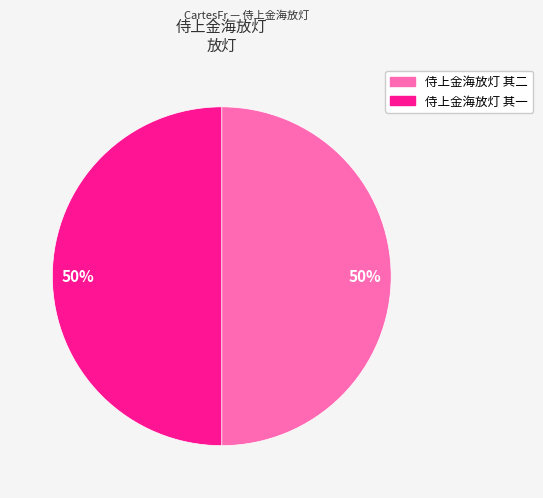

Approximately how many times larger is the value at 侍上金海放灯 其一 compared to 侍上金海放灯 其二?

1.0